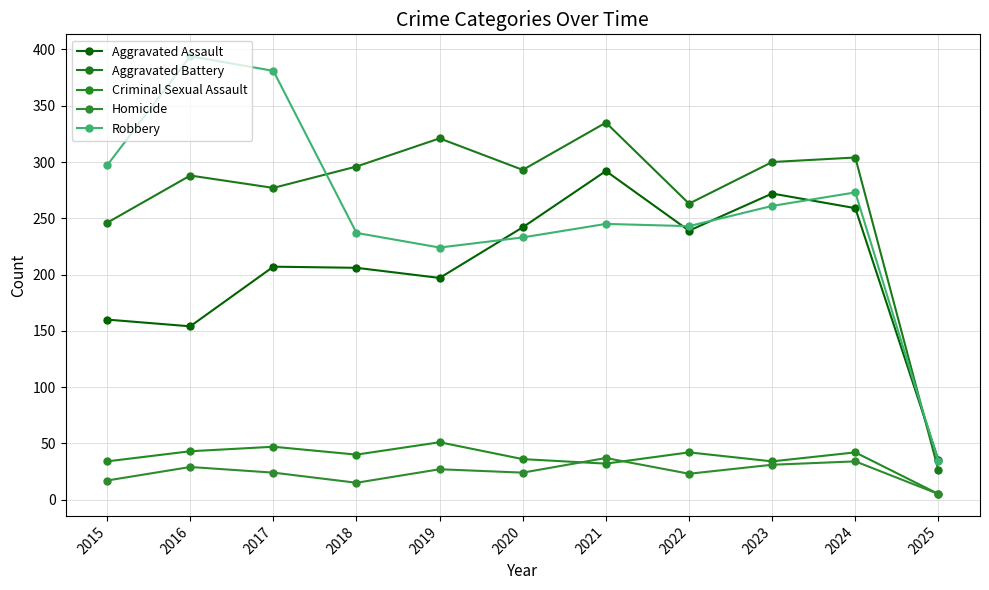

Which category has the lowest value in the Aggravated Assault series?

2025